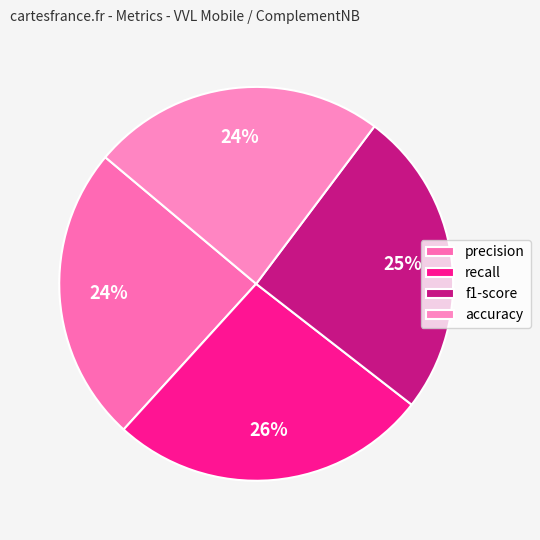

True or false: f1-score accounts for 25% of the total.

True